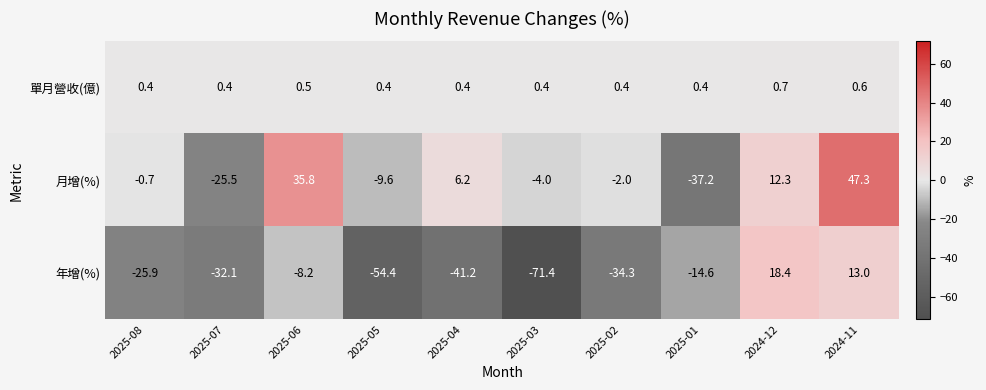

Which series changed the most between 2025-08 and 2024-12?

年增(%)